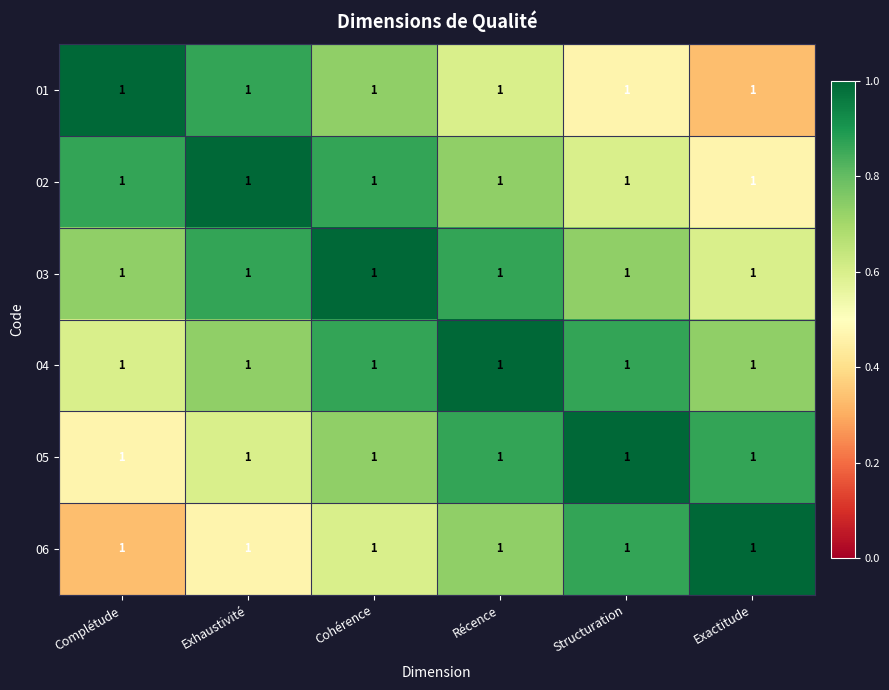

What is the difference between the maximum and minimum values in the 01 series?

0.7